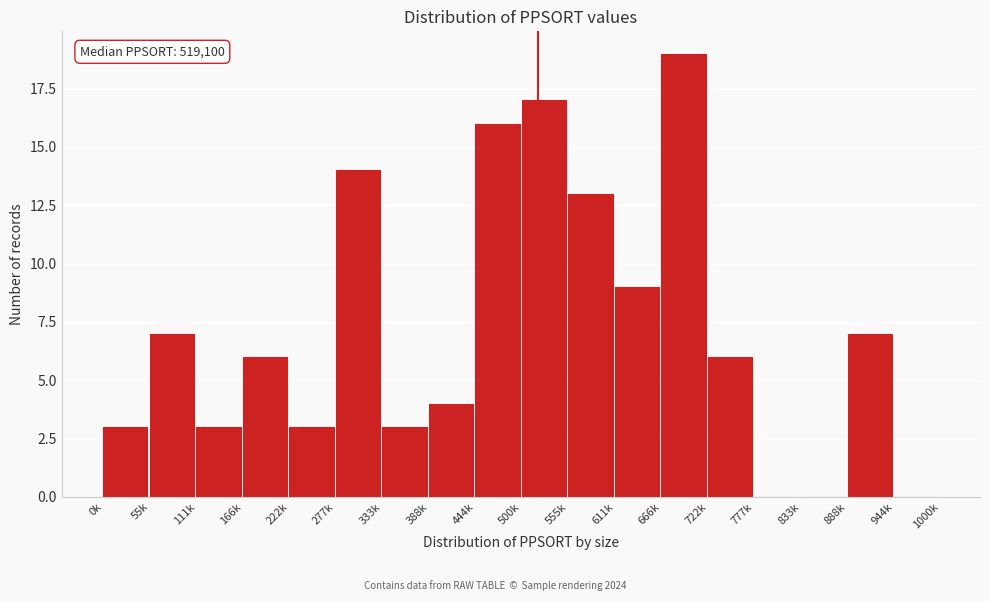

Reading left to right, transcribe all the data shown in this chart.

0k=3	55k=7	111k=3	166k=6	222k=3	277k=14	333k=3	388k=4	444k=16	500k=17	555k=13	611k=9	666k=19	722k=6	777k=0	833k=0	888k=7	944k=0